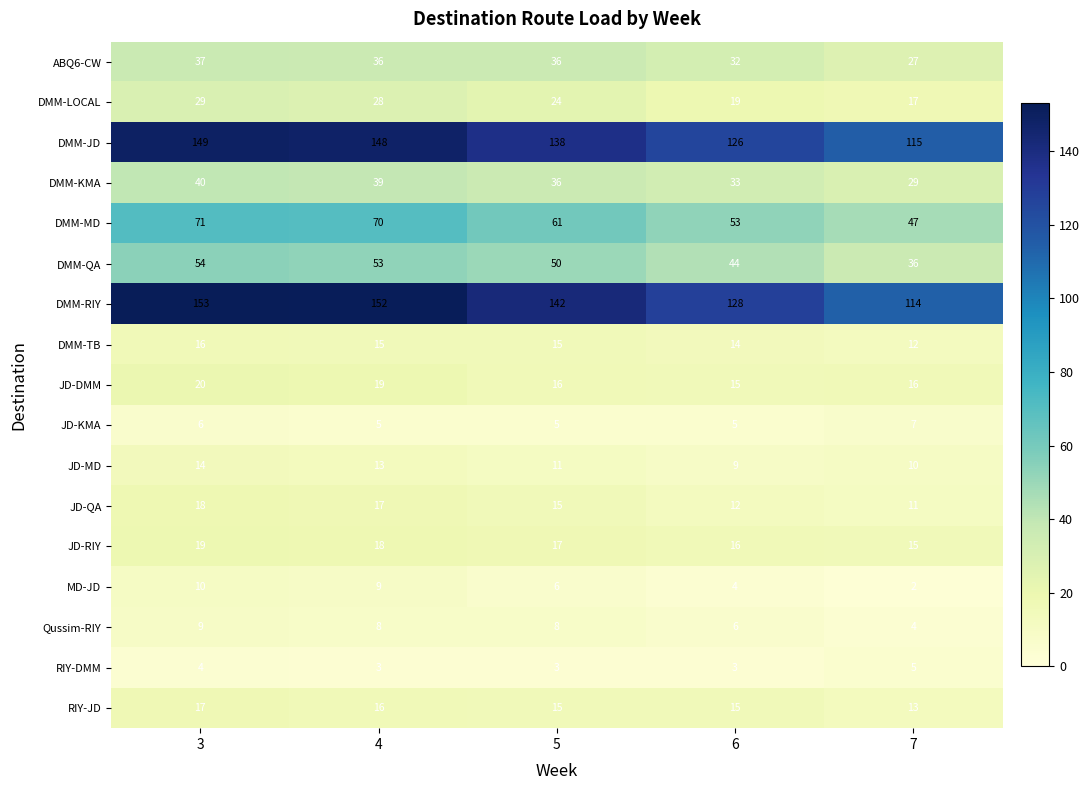

What is the total value across all series at 7?

480